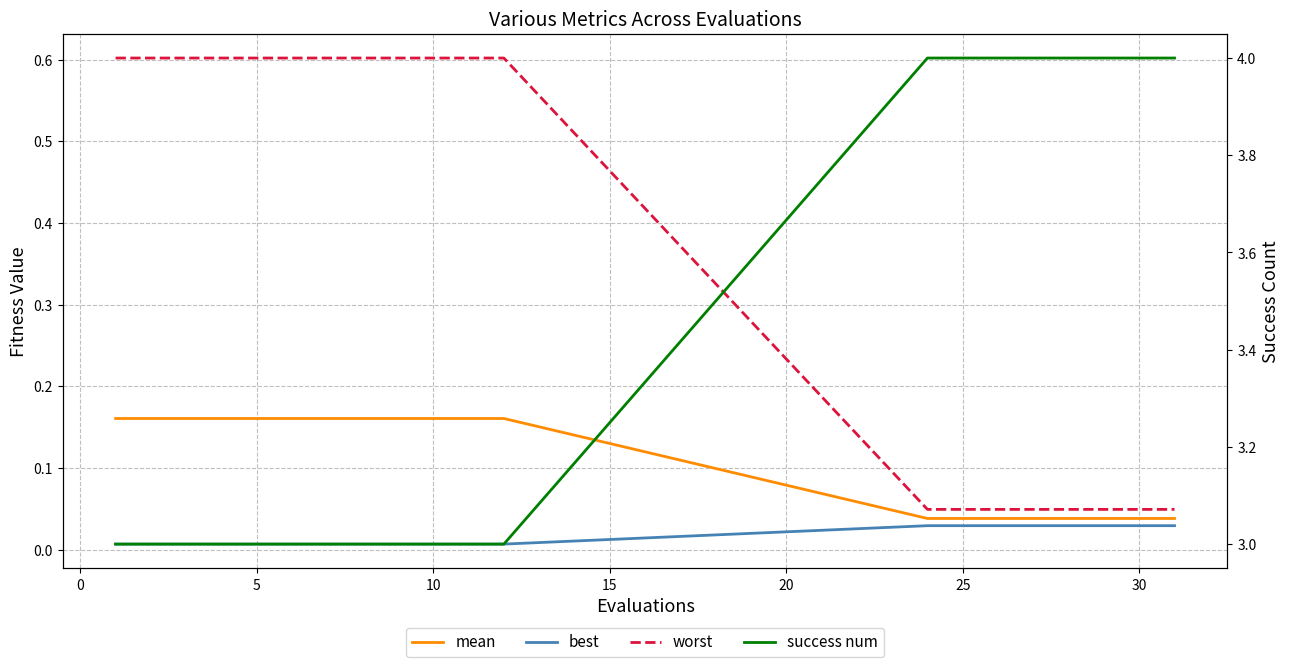

How many data points in success num are above 3?

8